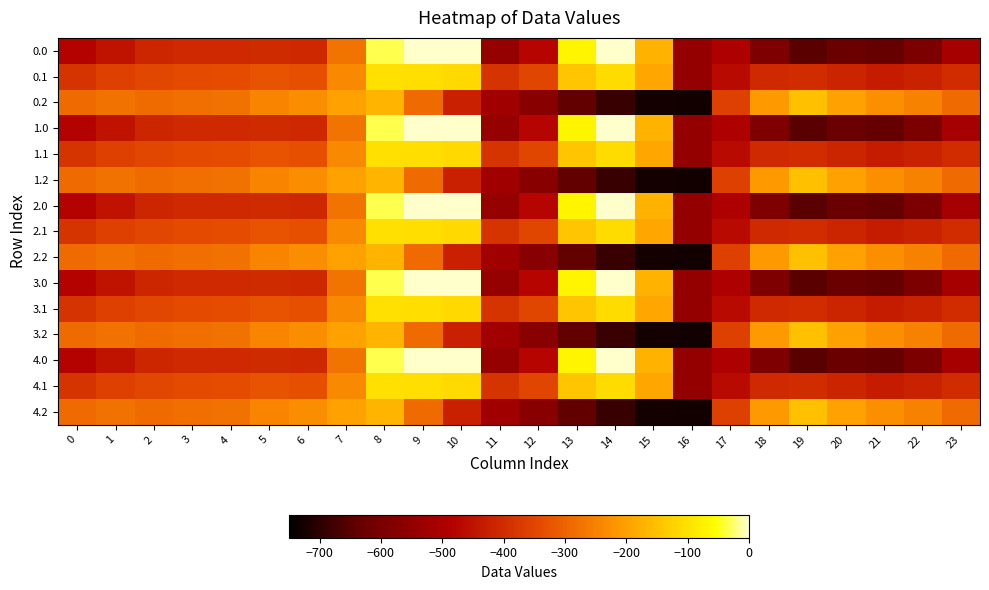

Rank the series at 19 from highest to lowest value.

0.2, 1.2, 2.2, 3.2, 4.2, 0.1, 1.1, 2.1, 3.1, 4.1, 0.0, 1.0, 2.0, 3.0, 4.0